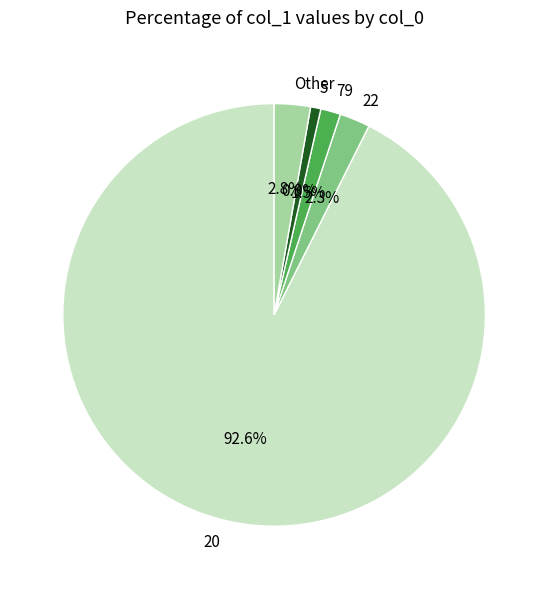

Which slice is the smallest?

5